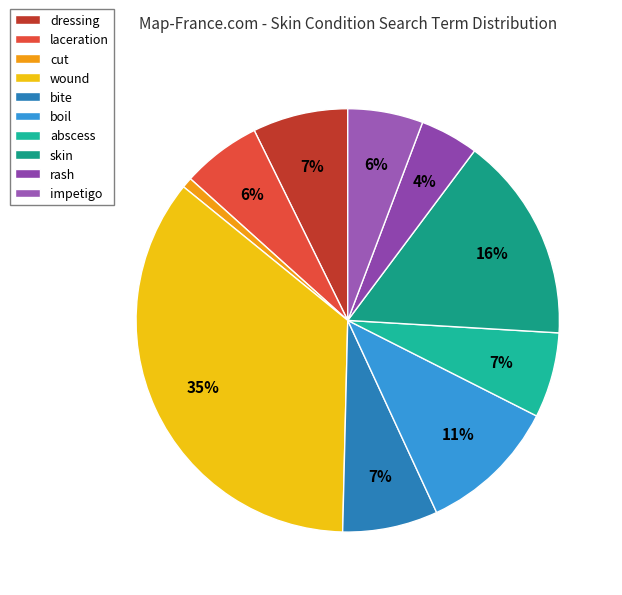

Is there any slice that represents more than half of the pie?

No